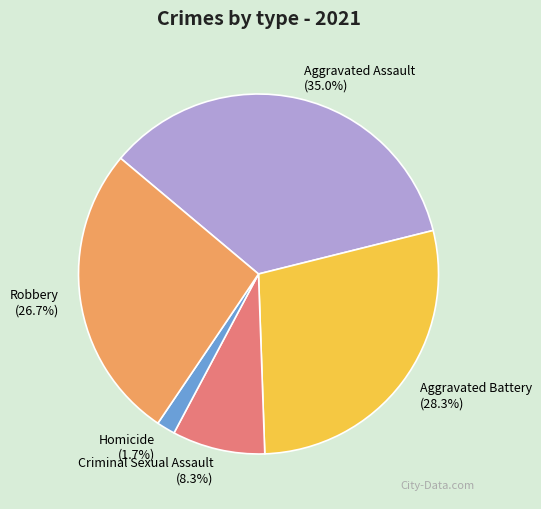

What is the largest slice in the pie chart?

Aggravated Assault